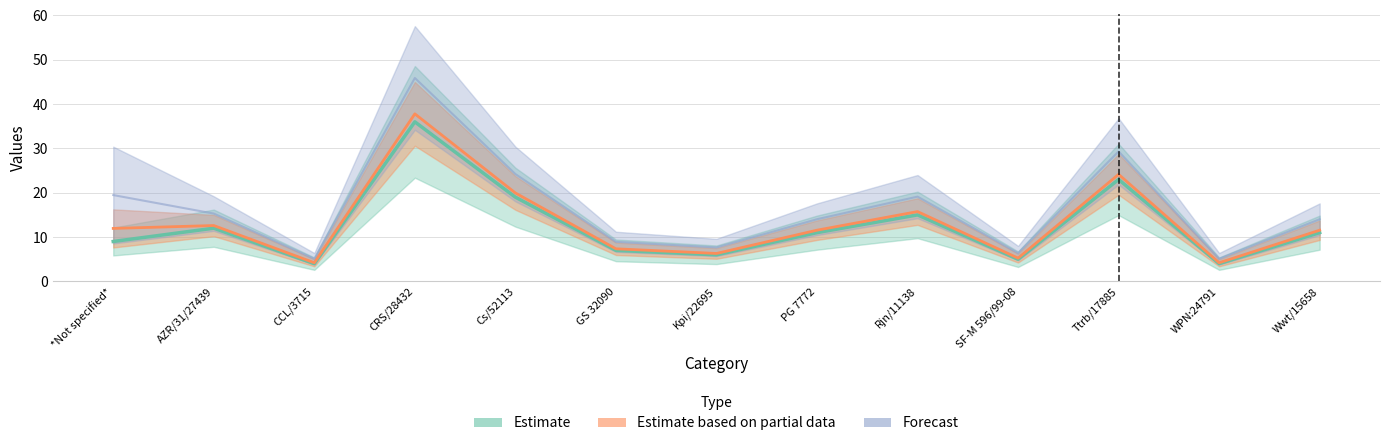

True or false: Estimate based on partial data and Estimate intersect in this chart.

False